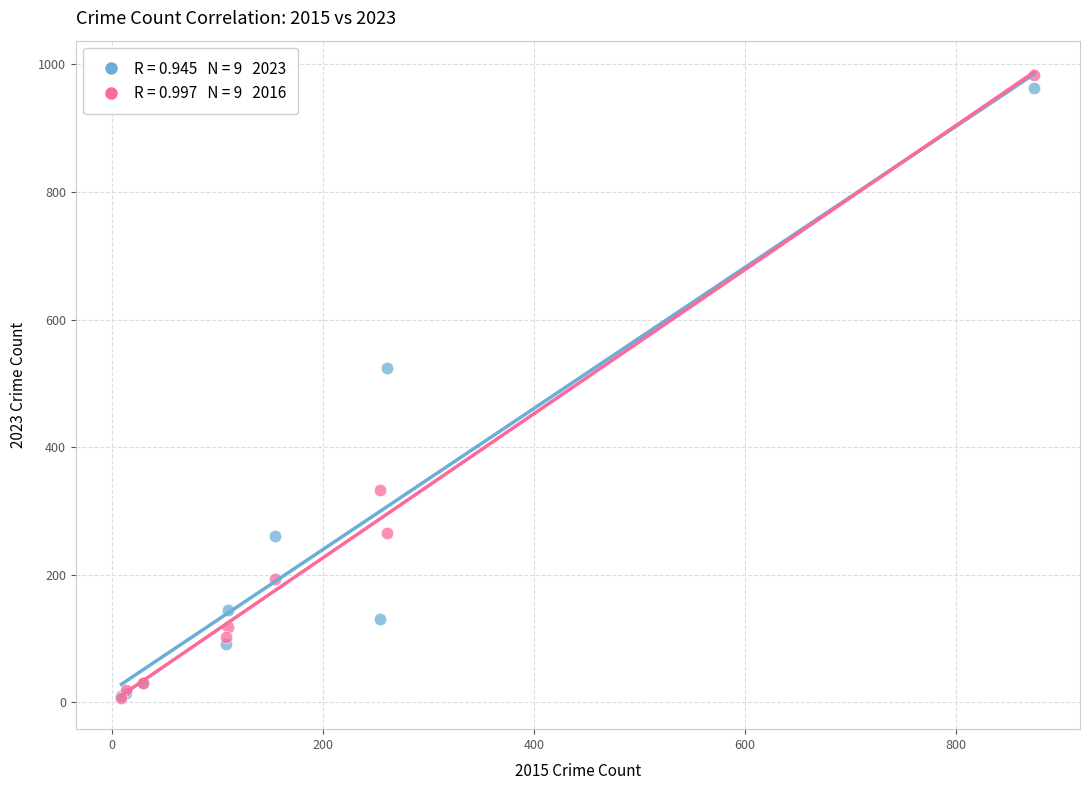

Across all series, what Y value is closest to 495?

524